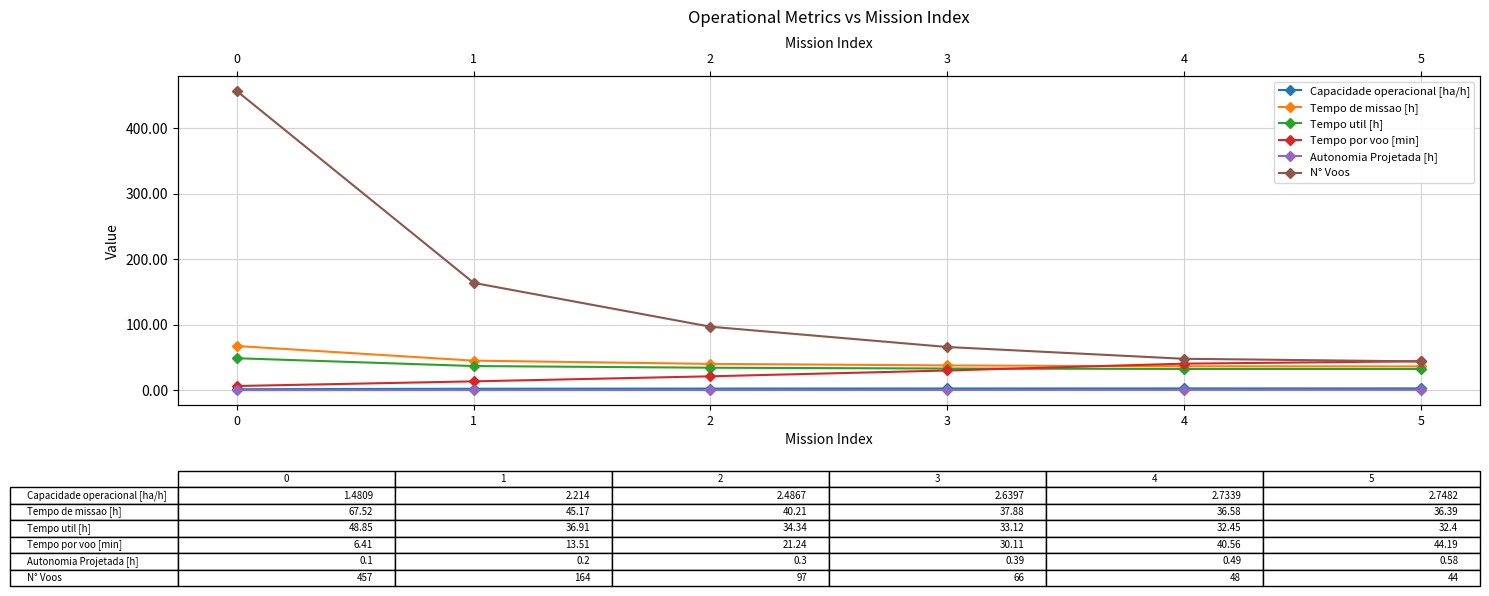

Reading left to right, transcribe all the data shown in this chart.

Capacidade operacional [ha/h]: 0=1.5	1=2.2	2=2.5	3=2.6	4=2.7	5=2.7
Tempo de missao [h]: 0=67.5	1=45.2	2=40.2	3=37.9	4=36.6	5=36.4
Tempo util [h]: 0=48.9	1=36.9	2=34.3	3=33.1	4=32.5	5=32.4
Tempo por voo [min]: 0=6.4	1=13.5	2=21.2	3=30.1	4=40.6	5=44.2
Autonomia Projetada [h]: 0=0.1	1=0.2	2=0.3	3=0.4	4=0.5	5=0.6
N° Voos: 0=457.0	1=164.0	2=97.0	3=66.0	4=48.0	5=44.0